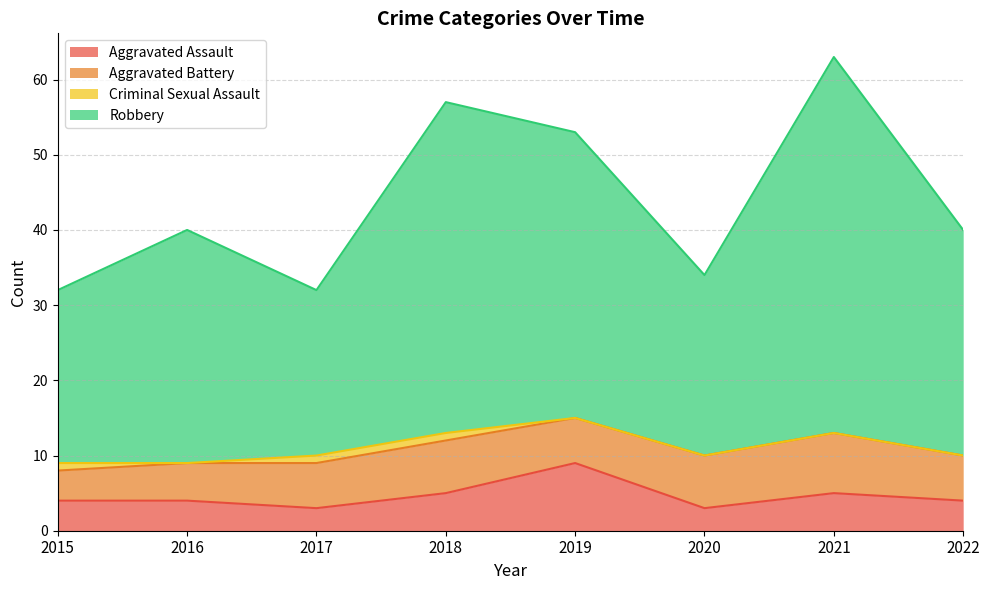

The value of Aggravated Assault at 2017 is 5. True or false?

False